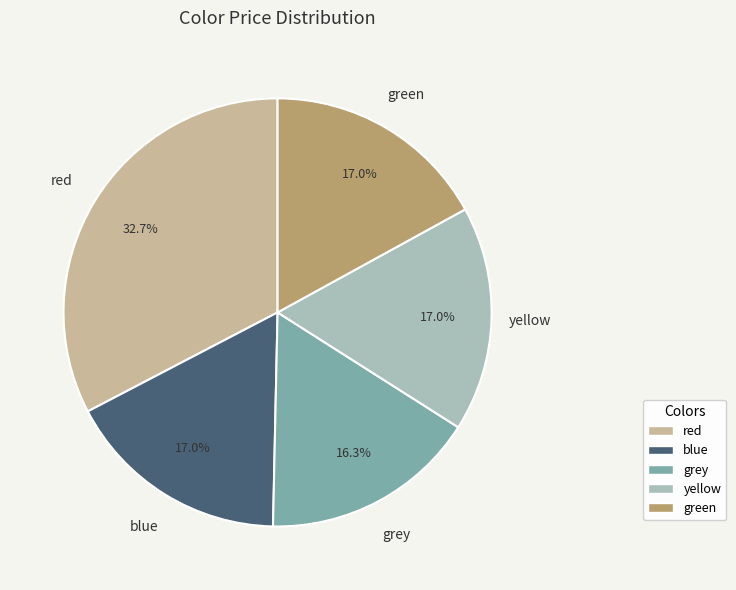

Is there a majority slice in this chart?

No